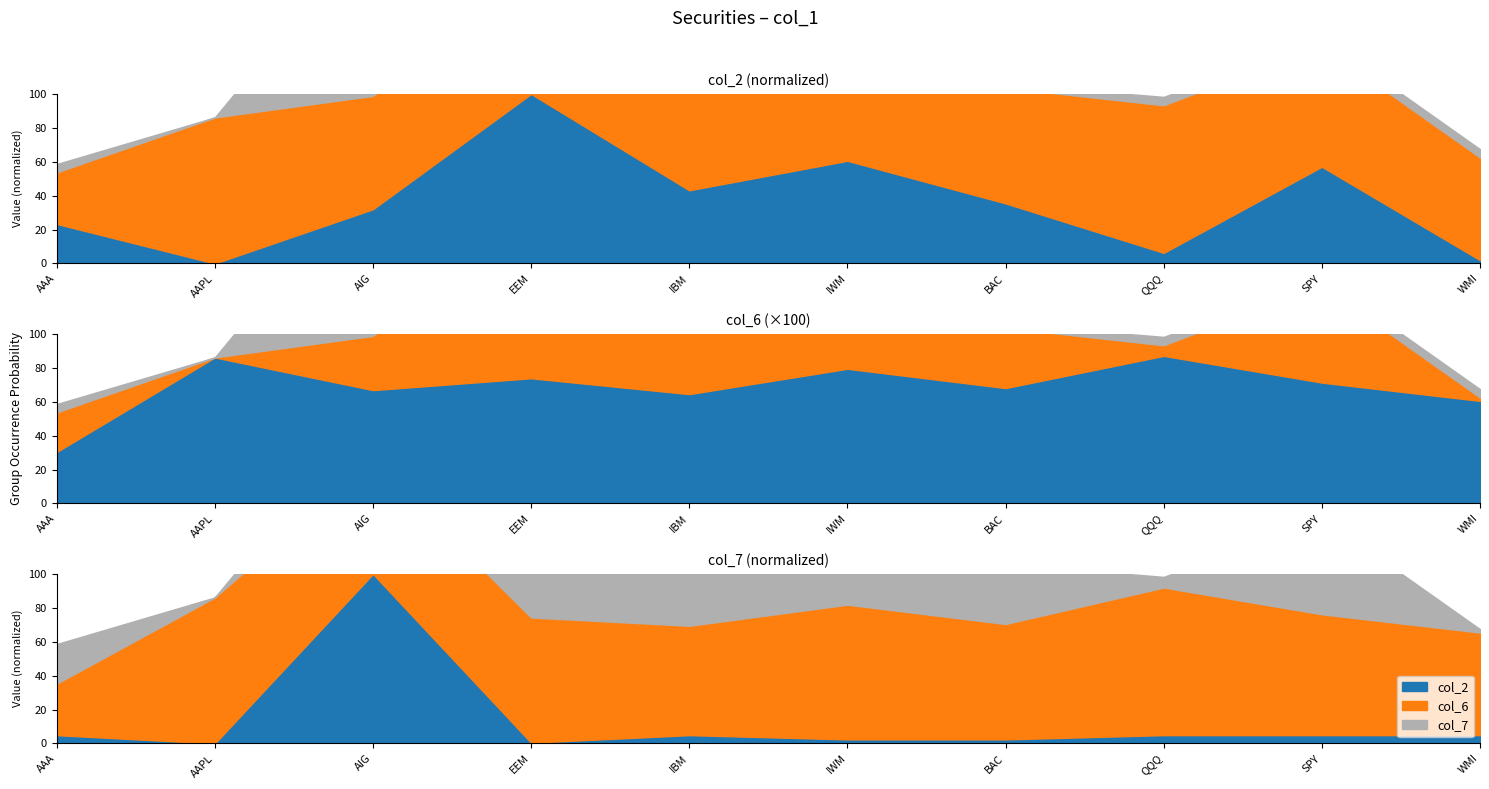

What is the label of the 10th point from the right?

AAA